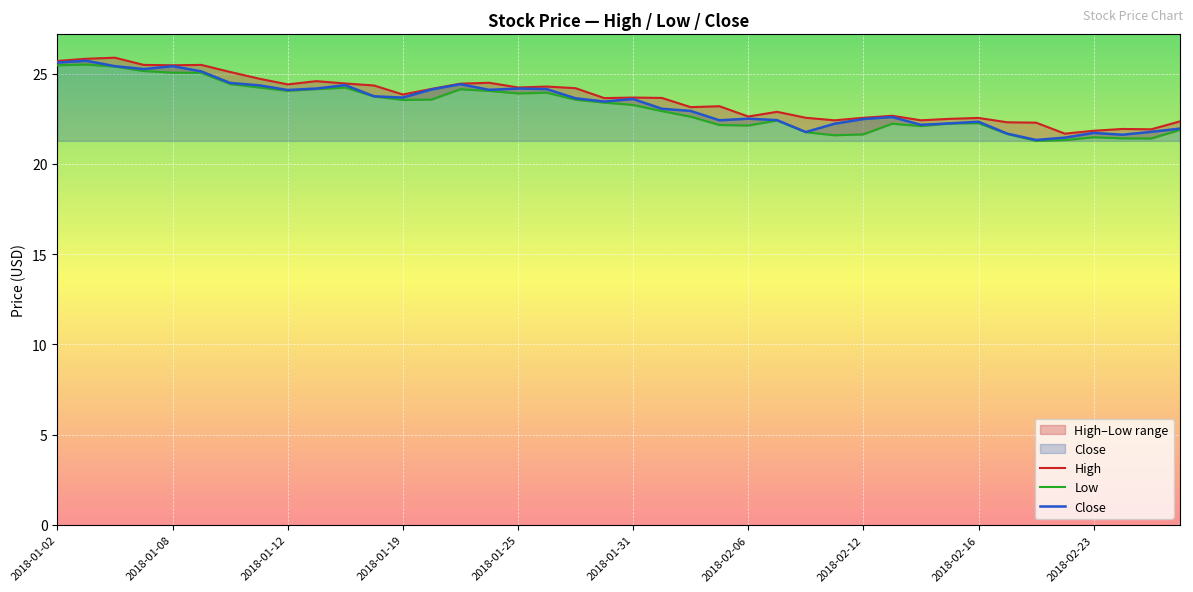

At which label does High first exceed 23?

2018-01-02